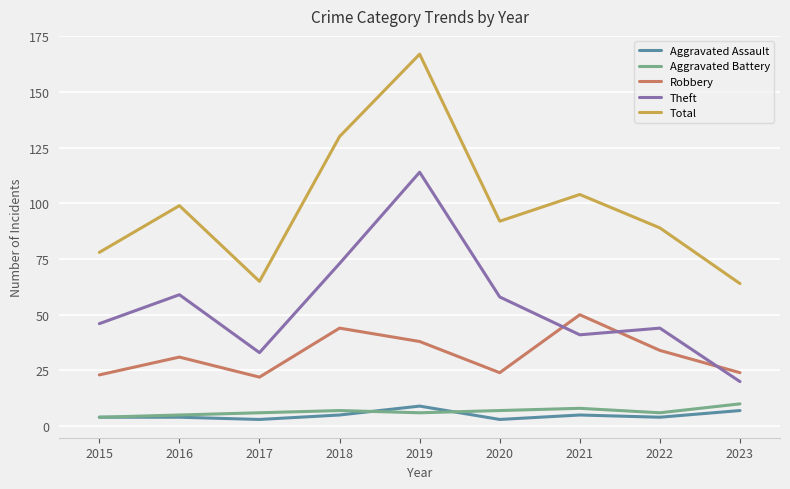

At which category is the sum across all series the highest?

2019